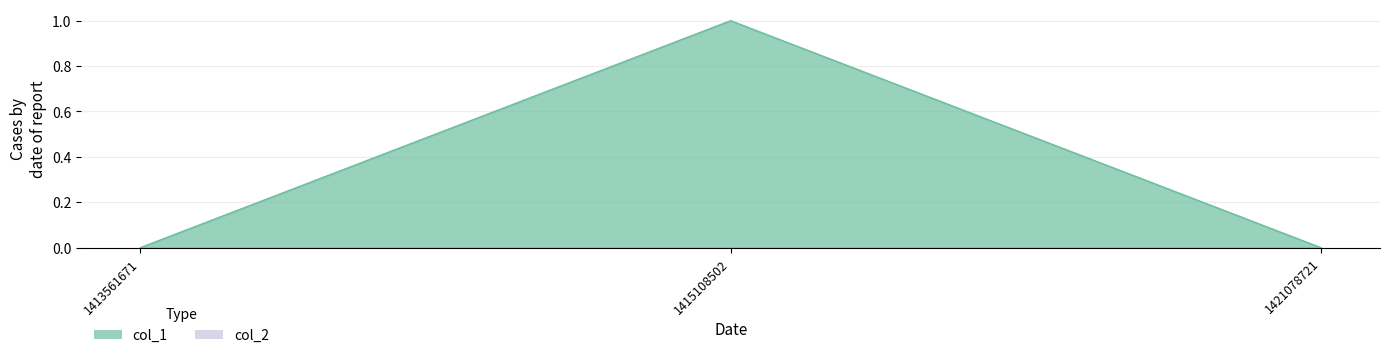

How many positive values are there?

1